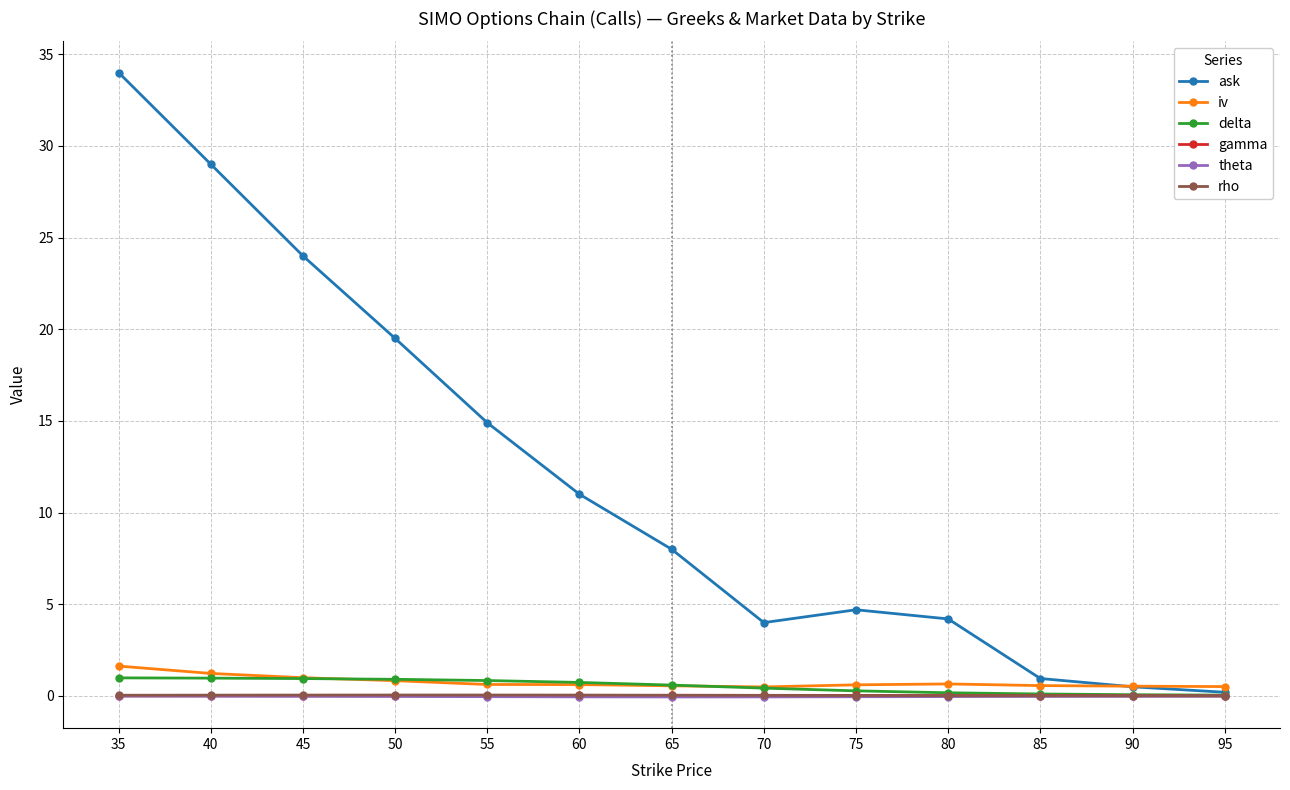

What is the approximate value of delta at 55?

0.8